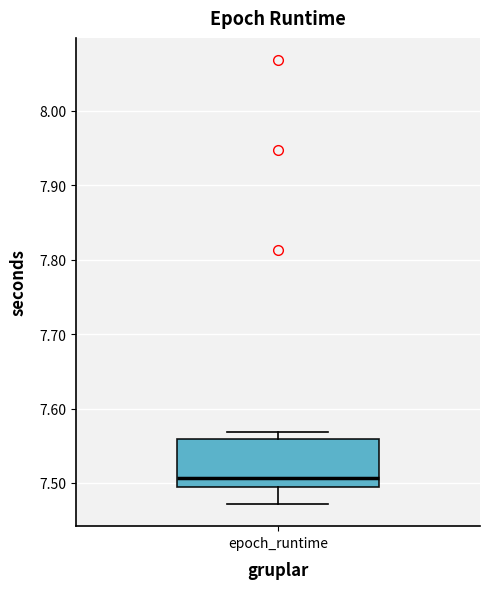

Transcribe this box plot: give where the median line is, the range the box spans, and where the two whiskers end, as read against the y-axis. The values are not printed on the chart, so give them approximately, as read against the axis.

median 7.51, box 7.49 to 7.56, whiskers 7.47 to 7.57